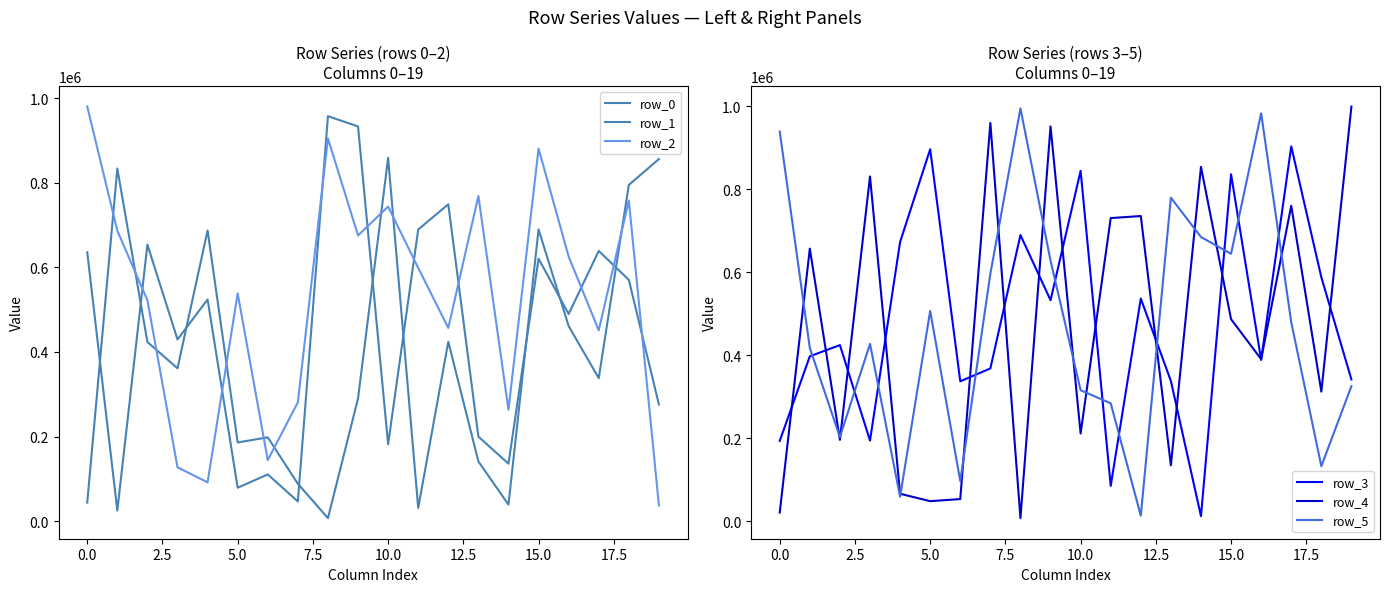

How many interior local peaks does the row_1 series have?

6